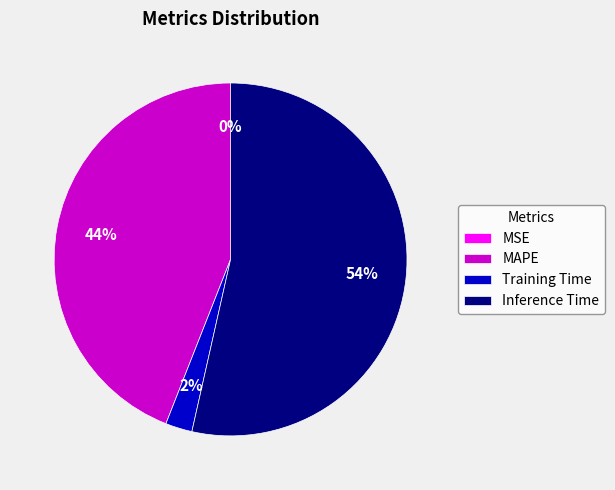

To the nearest percent, what is the average slice percentage?

25%